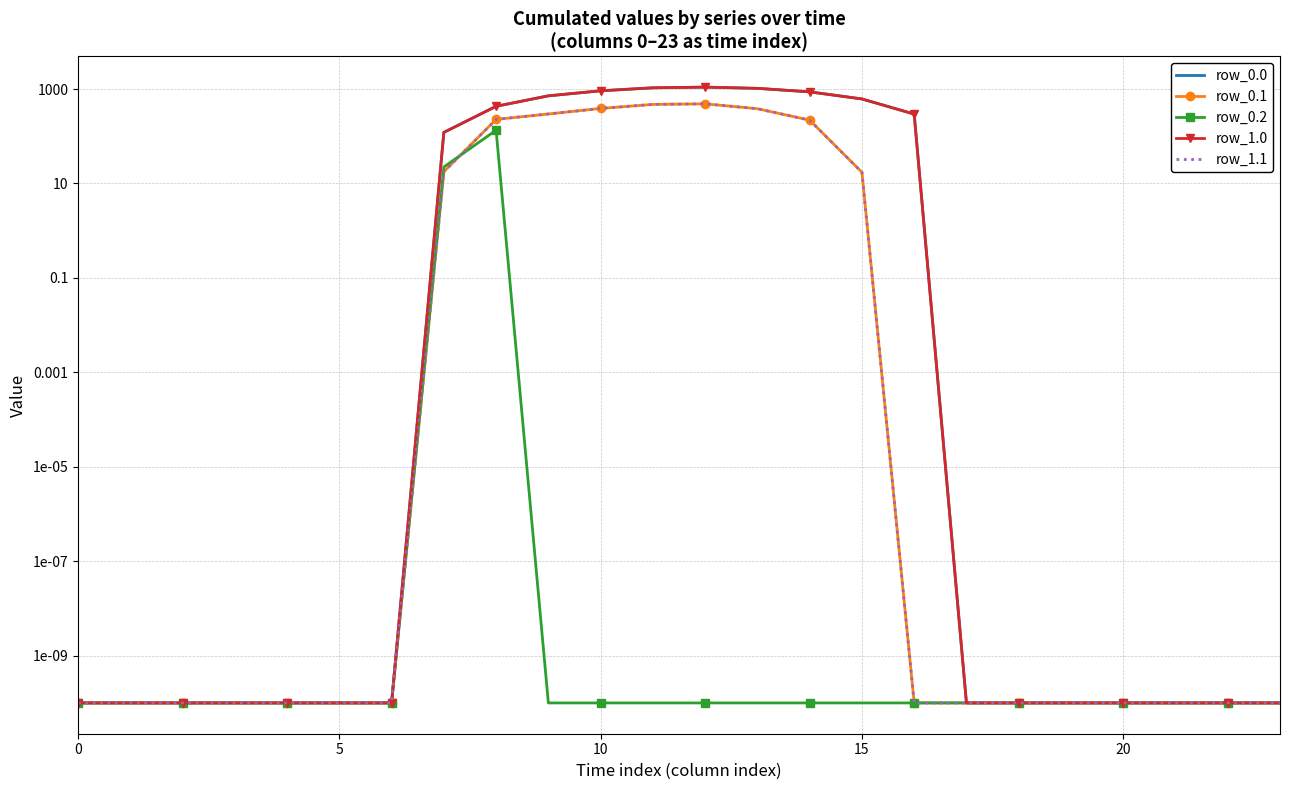

Count the number of data series in this chart.

5